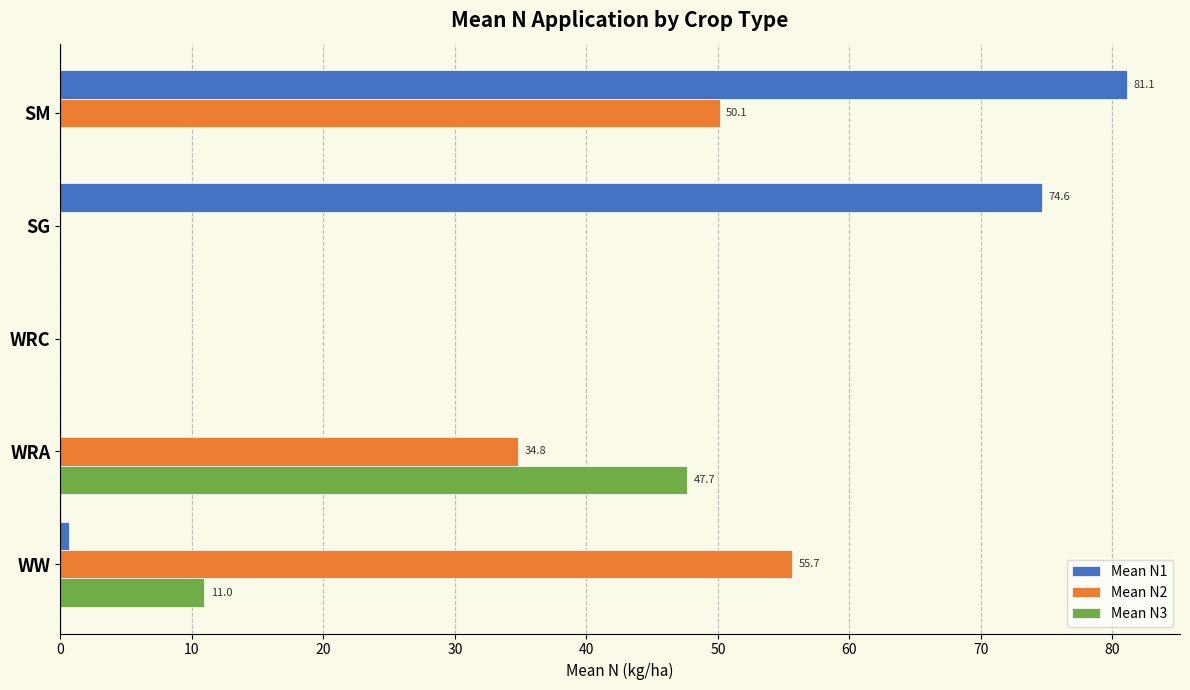

What is the maximum value shown in the chart?

81.1